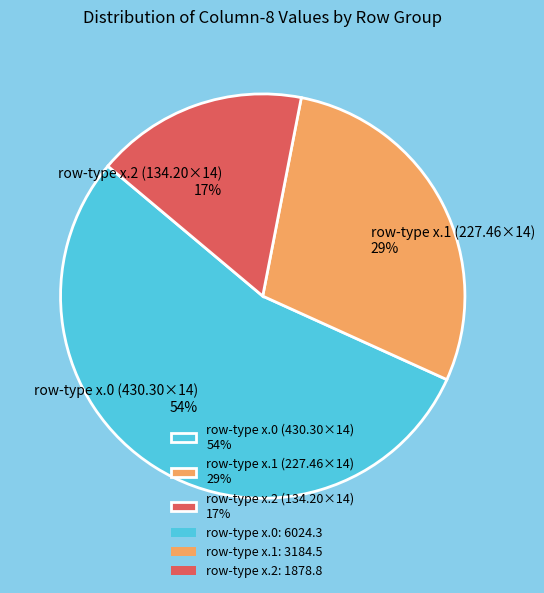

Do row-type x.0 (430.30×14) 54% and row-type x.2 (134.20×14) 17% together represent more than half of the pie?

Yes